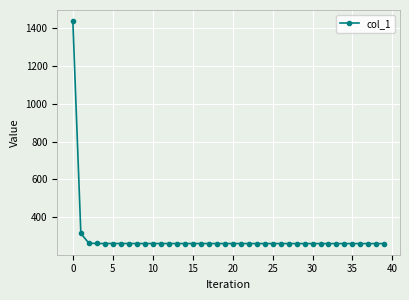

What is the minimum value shown in the chart?

259.3